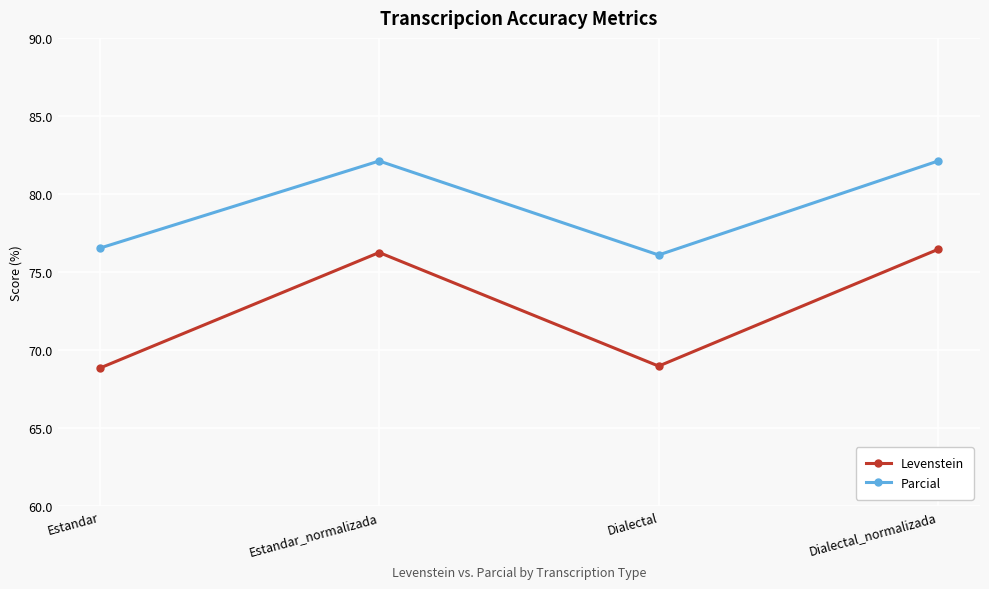

Where is Parcial nearest to the value 79?

Estandar